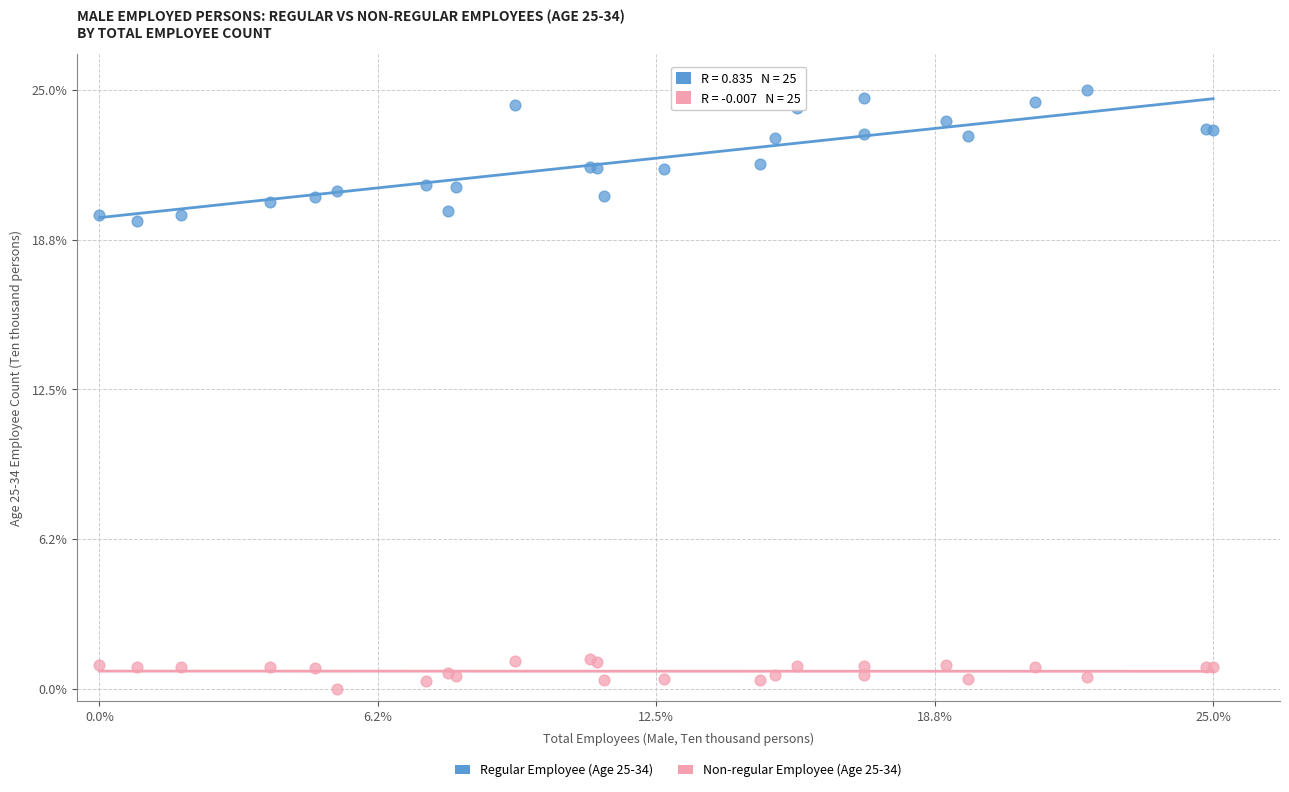

What are all the series names shown in the legend?

Regular Employee (Age 25-34), Non-regular Employee (Age 25-34)